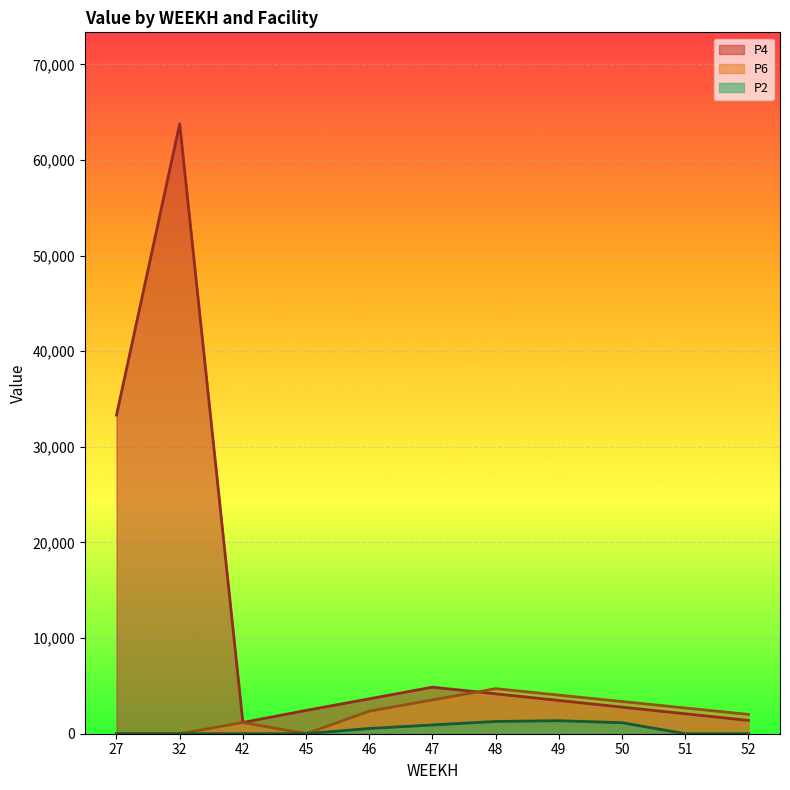

At how many categories does at least one series exceed 36155?

1